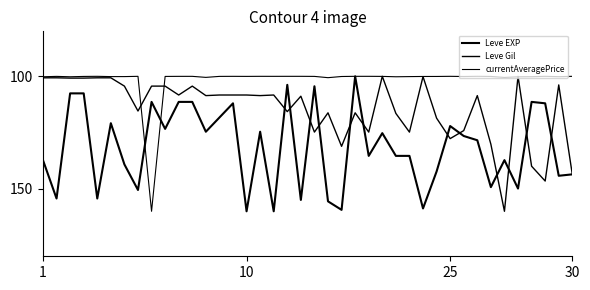

How many interior local valleys does the Leve EXP series have?

11